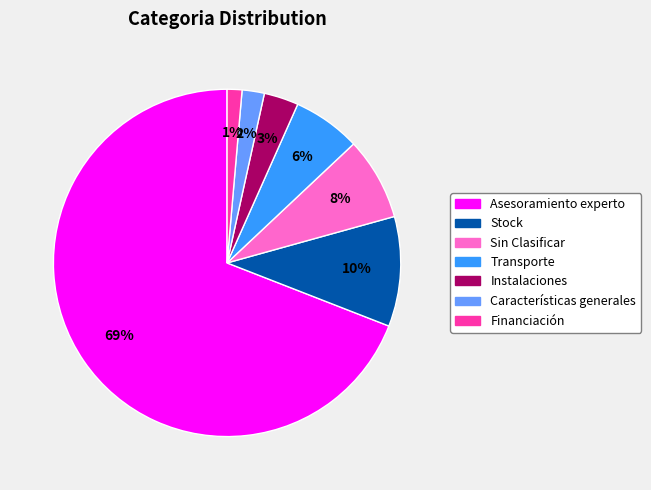

Rank the categories by value from highest to lowest.

Asesoramiento experto, Stock, Sin Clasificar, Transporte, Instalaciones, Características generales, Financiación